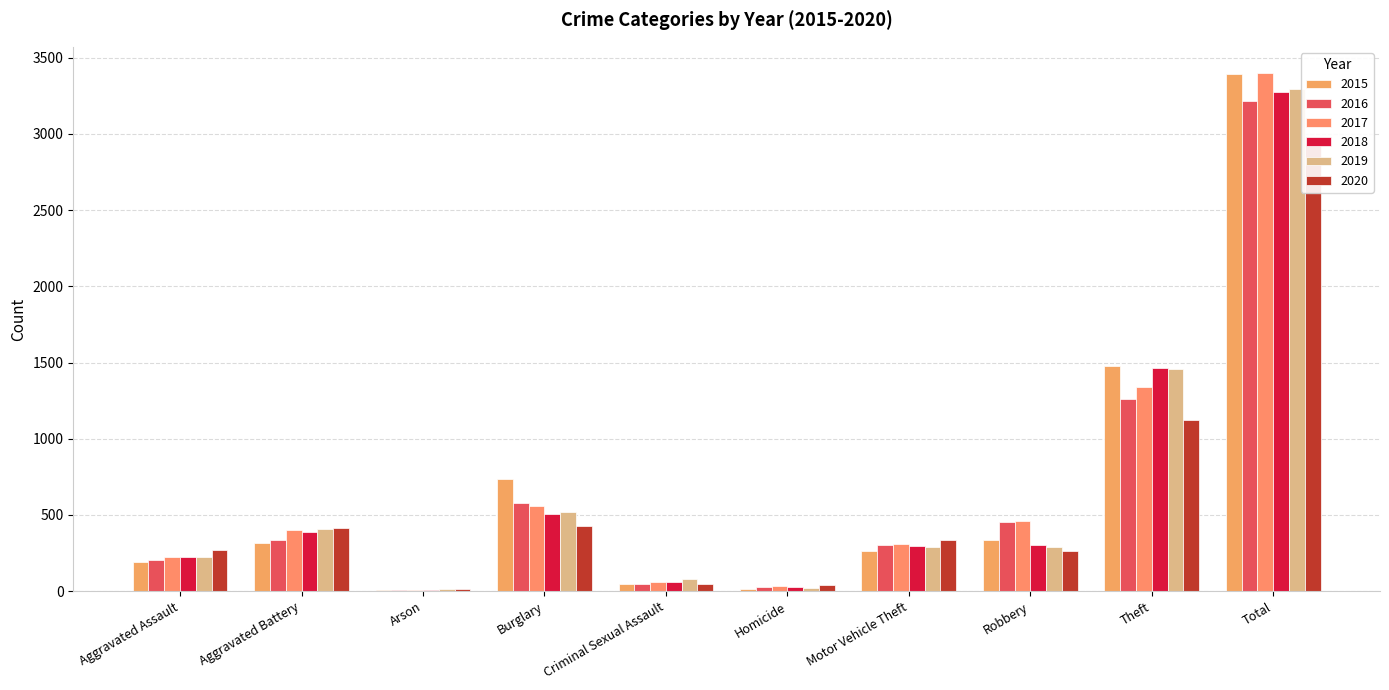

True or false: 2015 has a value of 3 at Arson.

False